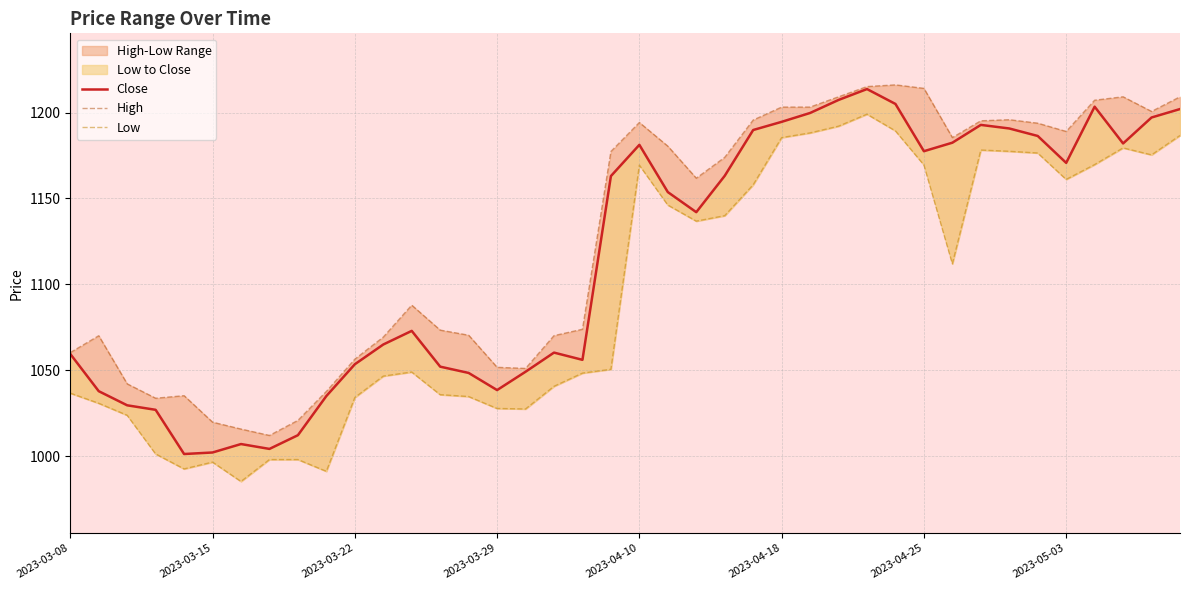

Is the value of Close at 20 greater than the value of Low at 23?

Yes